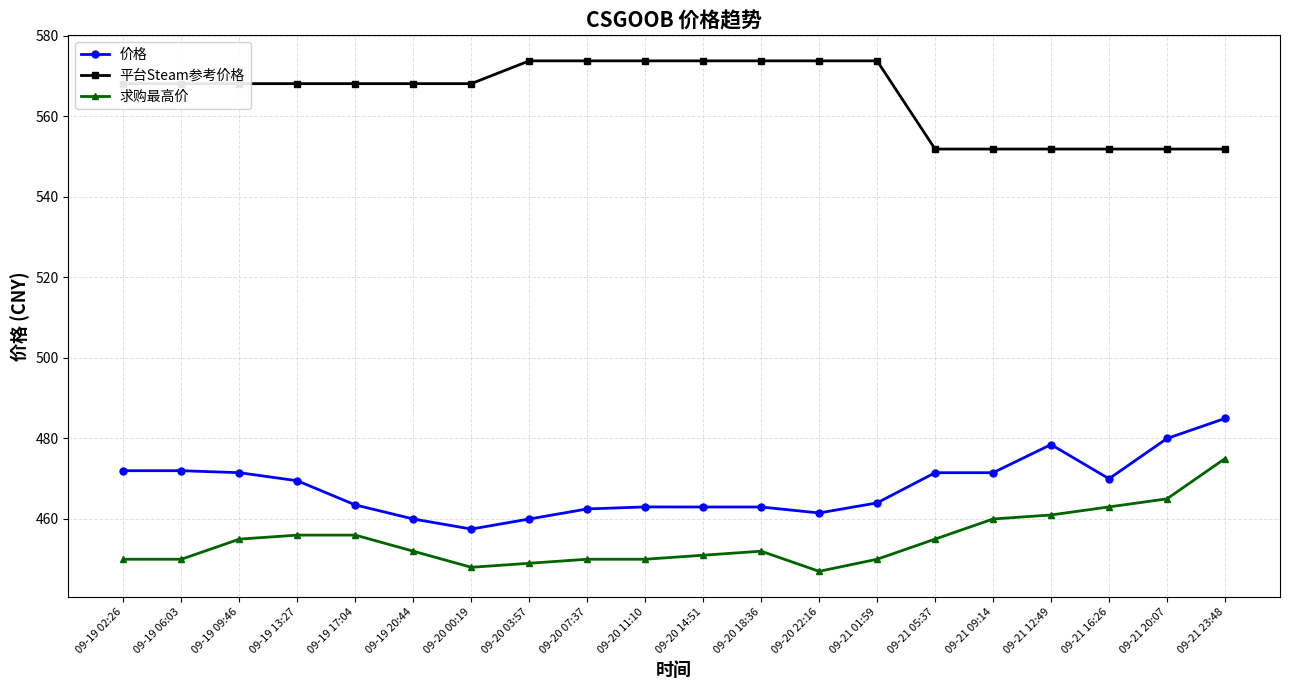

Is this an area chart (filled region under the line)?

No